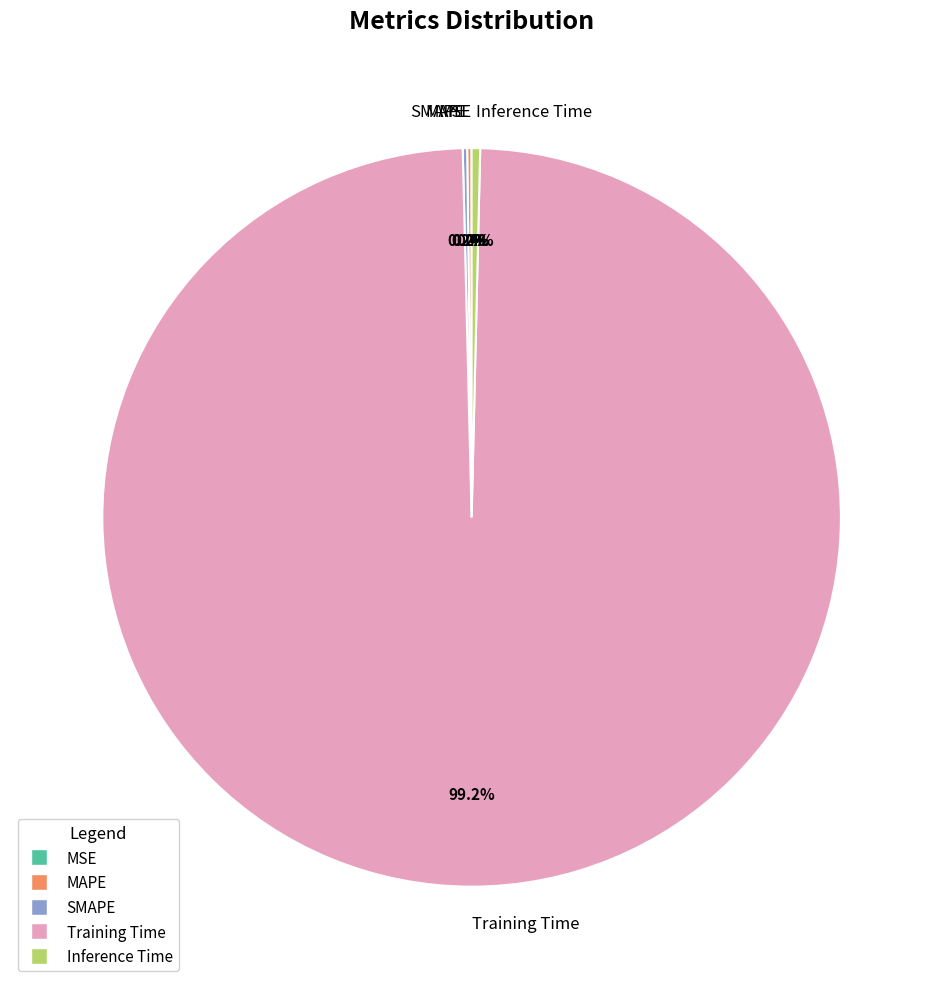

Which slice represents more than half of the pie?

Training Time